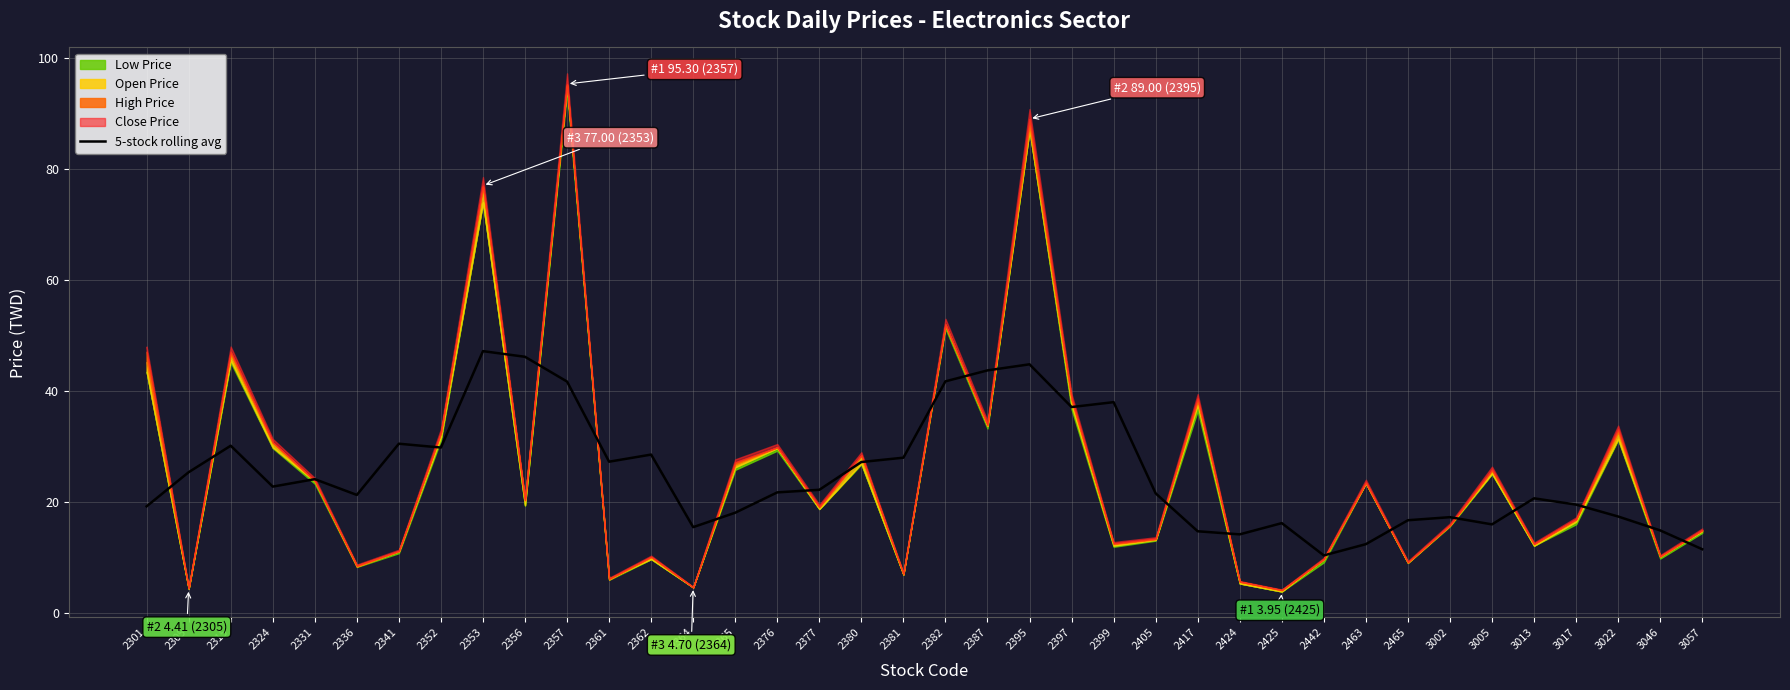

Is it true that 5-stock rolling avg equals 2.2 at 2442?

False